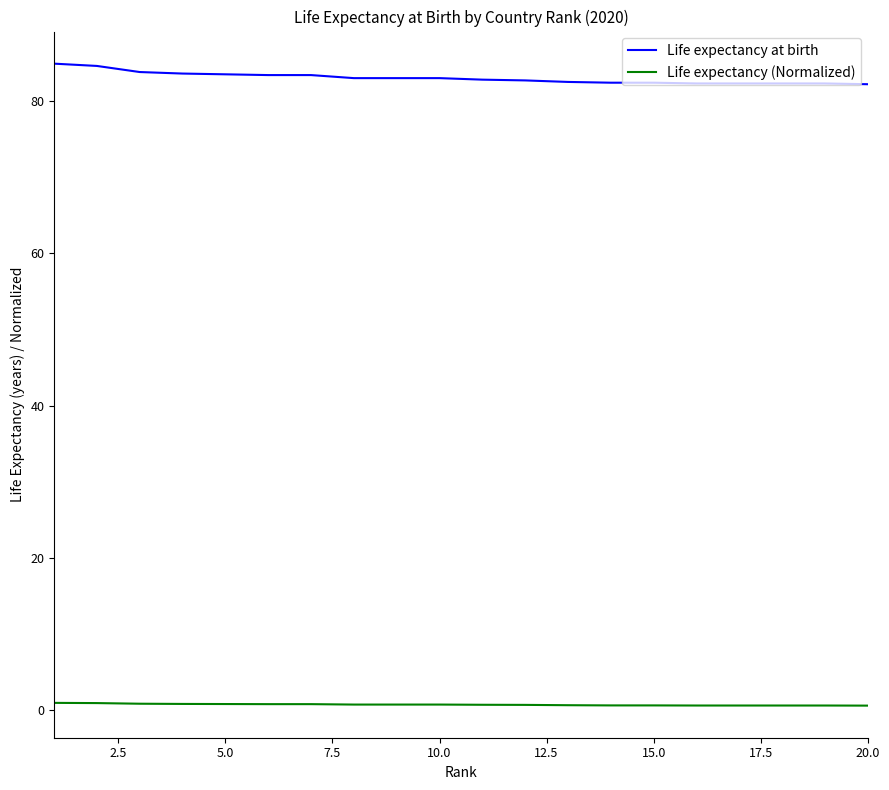

What is the difference between the maximum and minimum values in the Life expectancy at birth series?

2.7